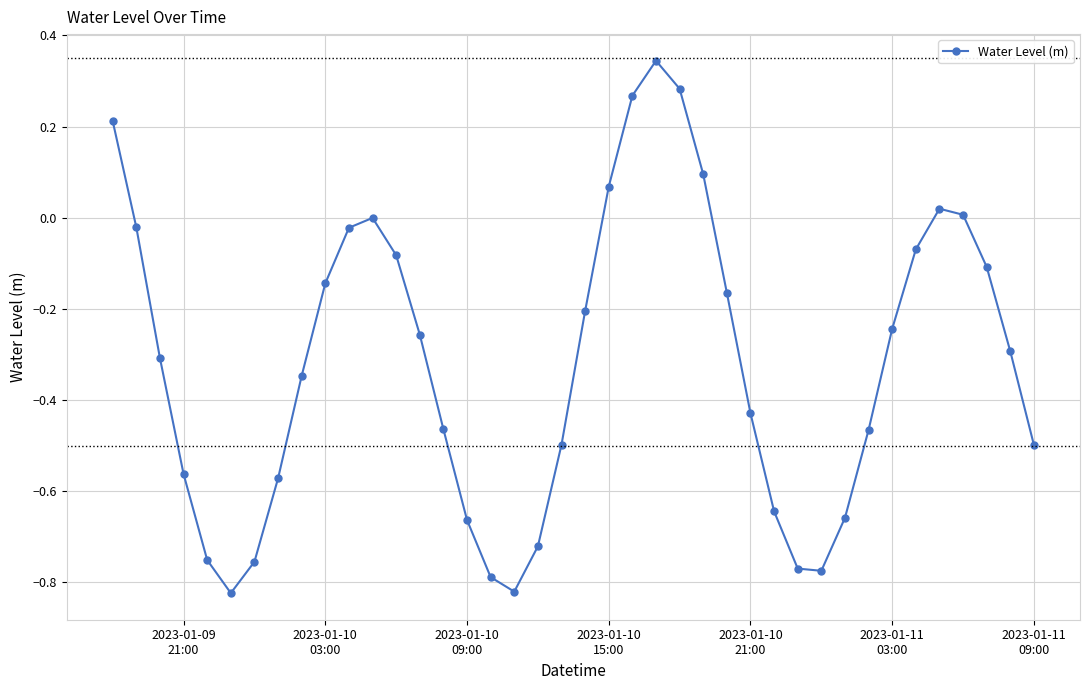

How many points are lower than both their immediate neighbors (excluding endpoints)?

3